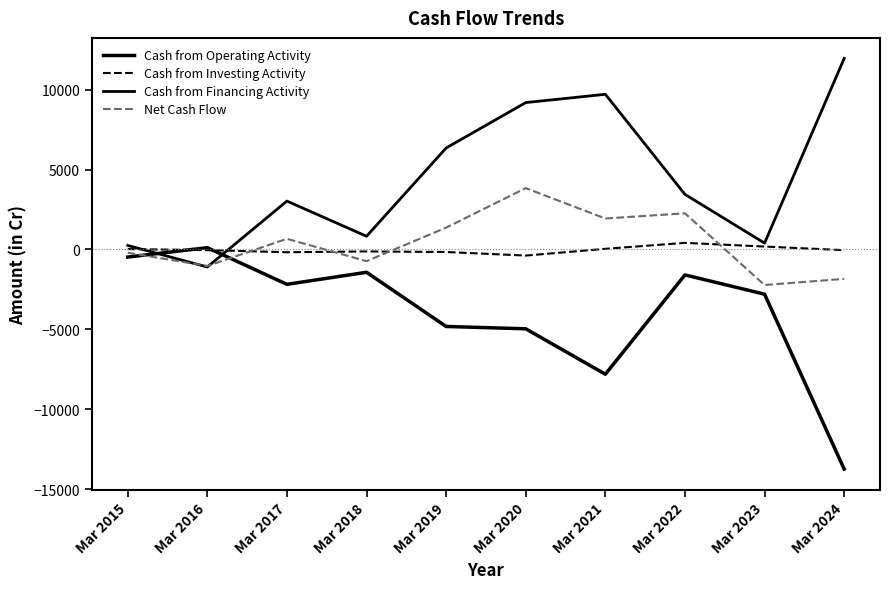

Does the chart have visible grid lines?

No